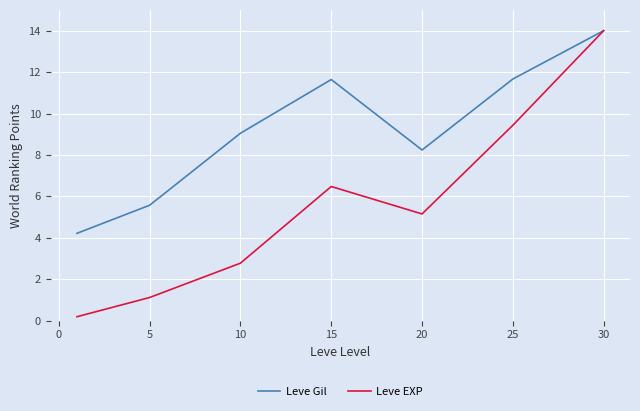

List the series in order of their overall mean, highest first.

Leve Gil, Leve EXP